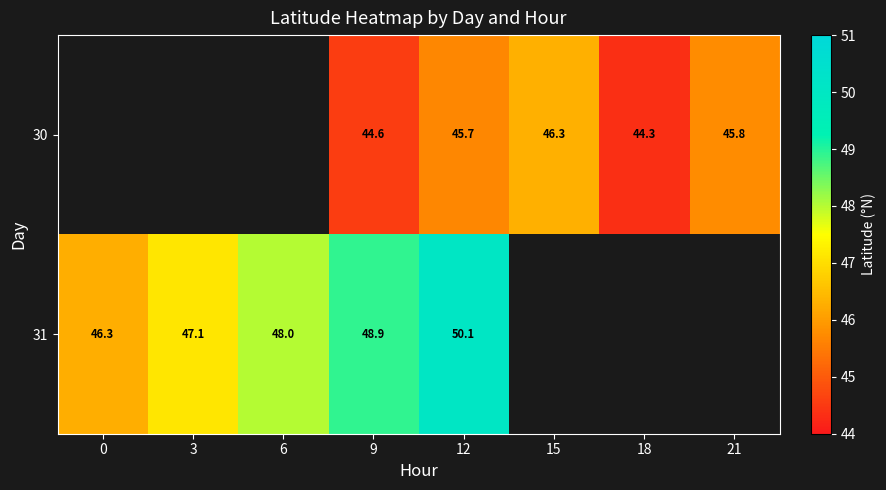

What is the greatest value displayed?

50.1